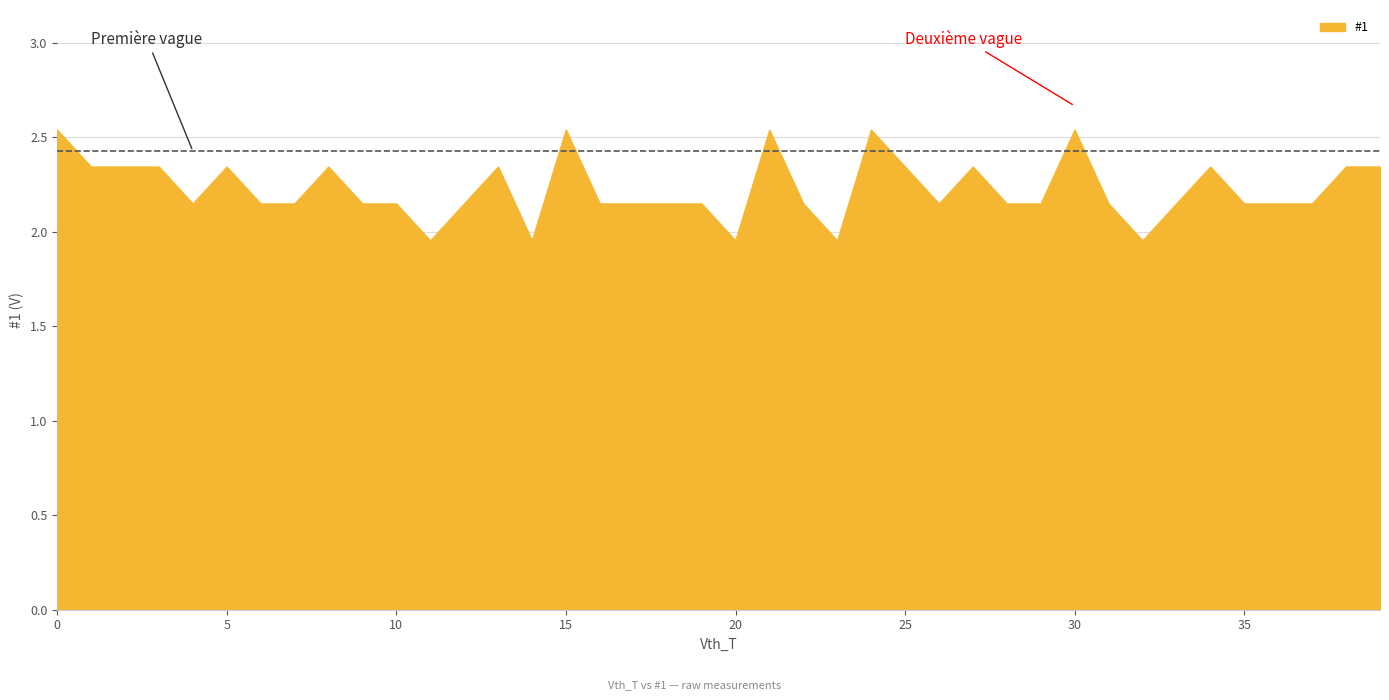

What is the difference between the maximum and minimum values?

0.6